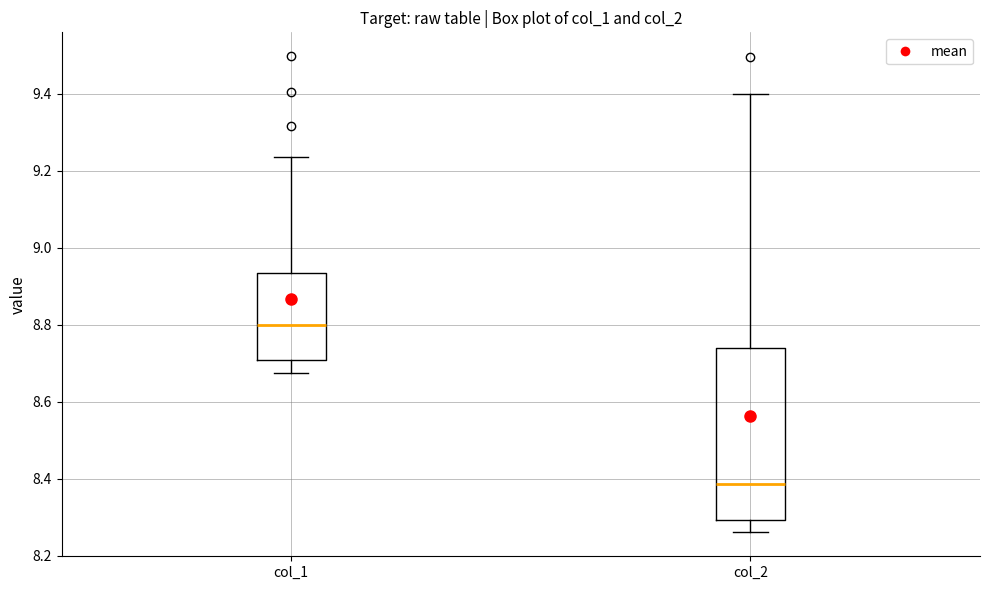

Reading left to right, transcribe this box plot: for each box, give where its median line is, the range the box spans, and where its two whiskers end, as read against the y-axis. The values are not printed on the chart, so give them approximately, as read against the axis.

col_1: median 8.80, box 8.70 to 8.94, whiskers 8.68 to 9.24
col_2: median 8.38, box 8.30 to 8.74, whiskers 8.26 to 9.40